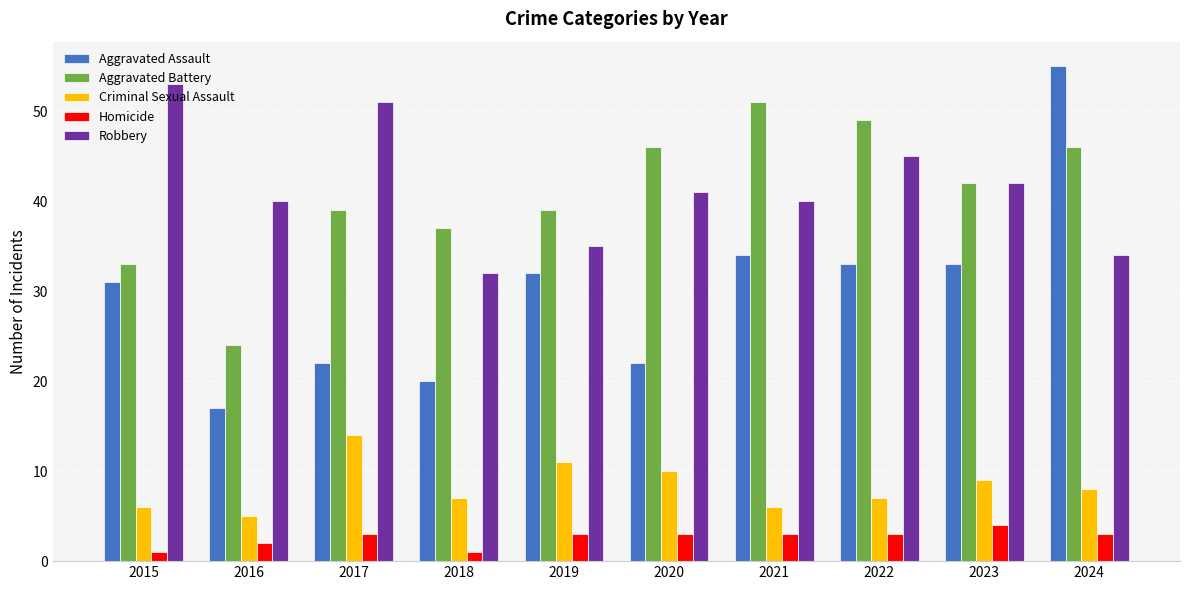

Rank the series at 2017 from highest to lowest value.

Robbery, Aggravated Battery, Aggravated Assault, Criminal Sexual Assault, Homicide